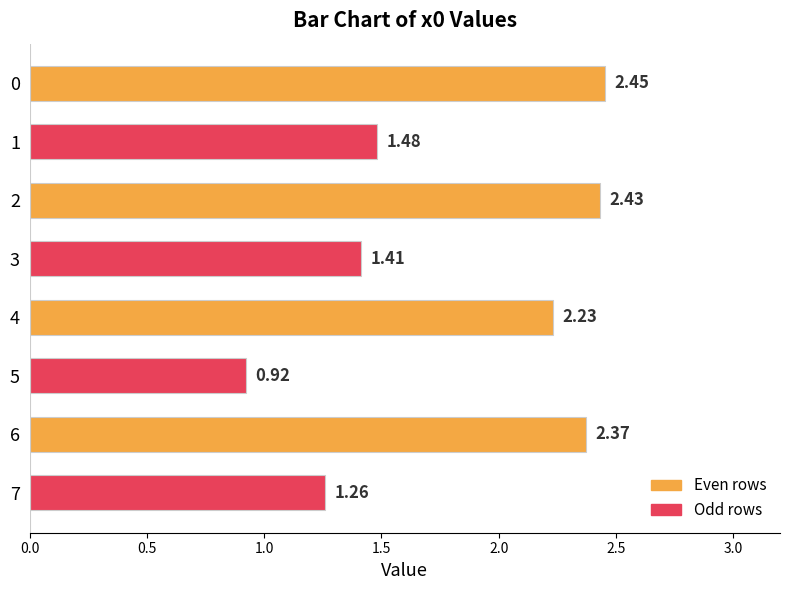

What is the difference between the second highest and second lowest values?

1.2